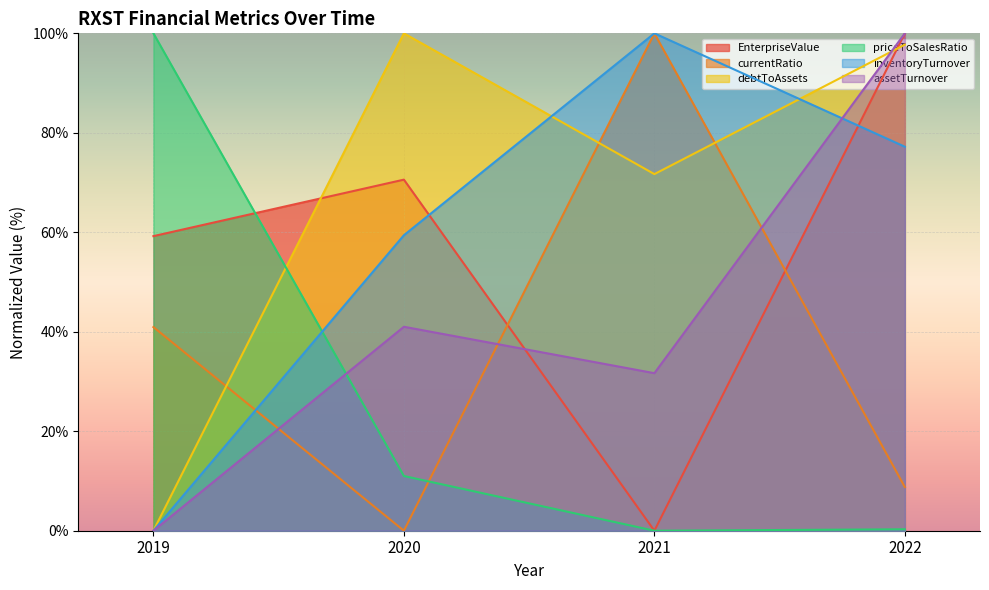

At which label does priceToSalesRatio first exceed 11?

2019